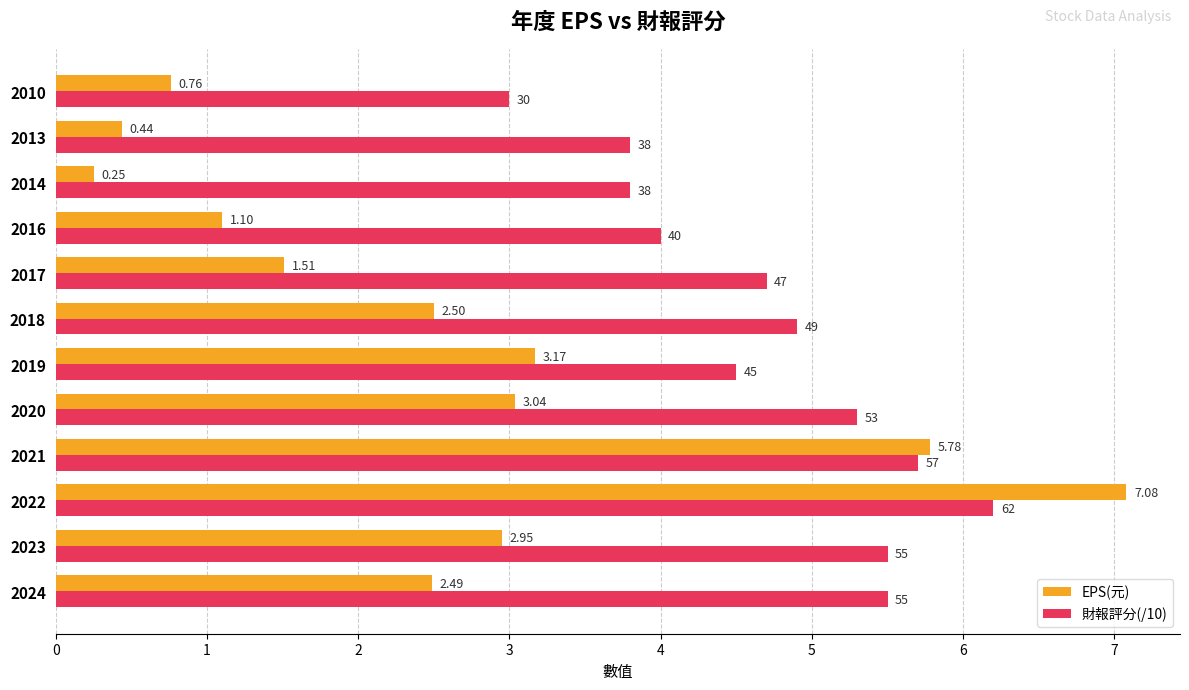

At which category is the sum across all series the highest?

2022